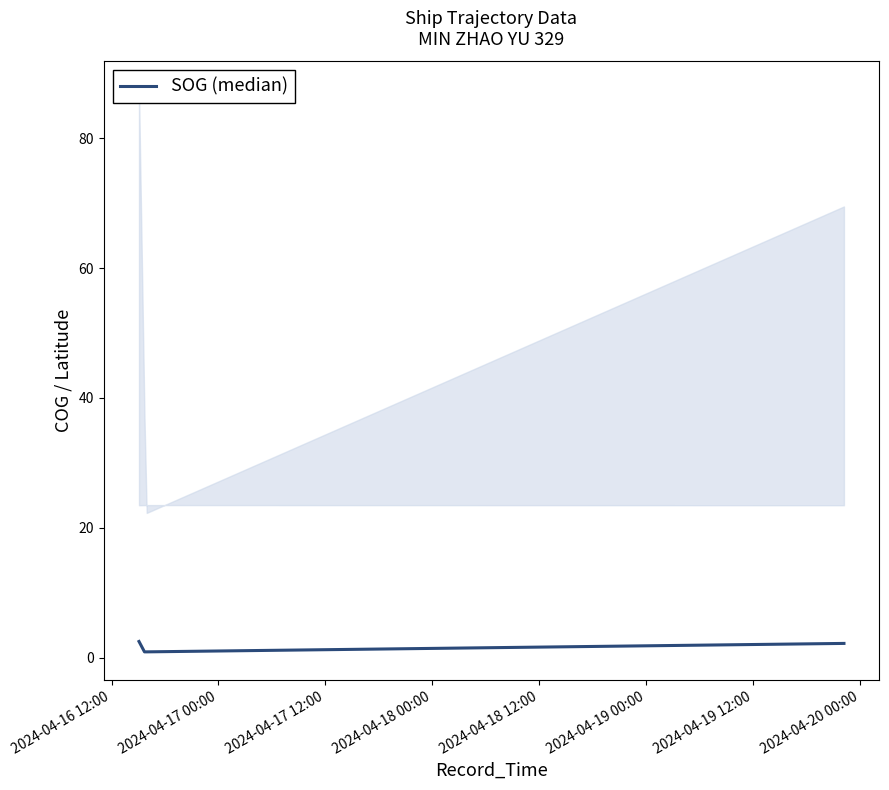

How many lines are shown in the chart?

1